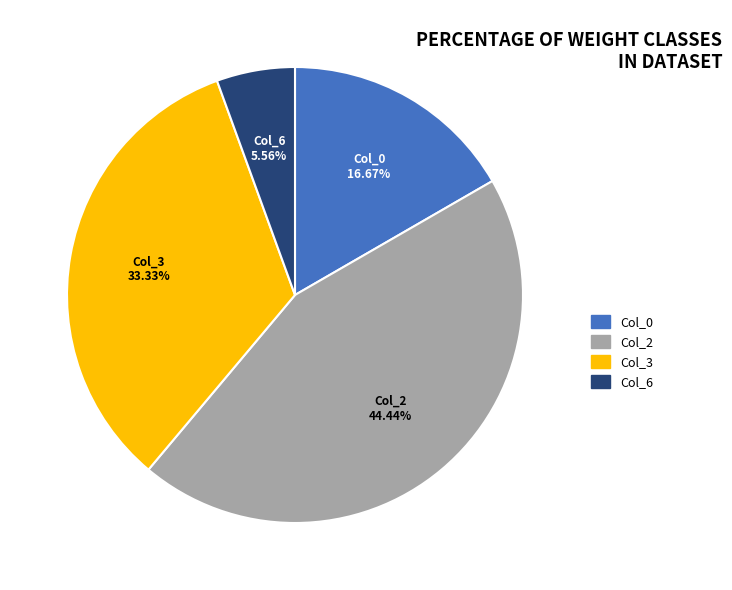

Does any single category account for the majority?

No